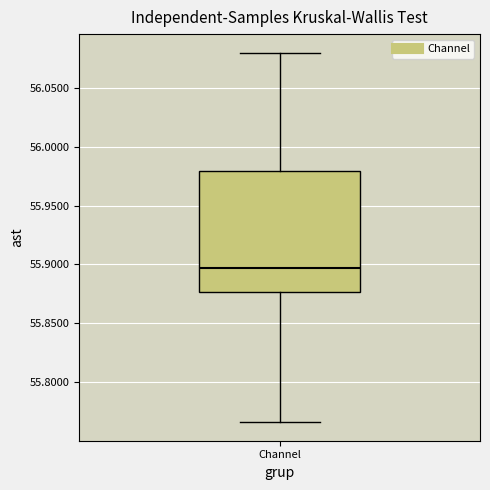

Read this box plot against the y-axis: the position of the median line, the range covered by the box, and the ends of both whiskers. The values are not printed on the chart, so give them approximately, as read against the axis.

median 55.895, box 55.875 to 55.980, whiskers 55.765 to 56.080